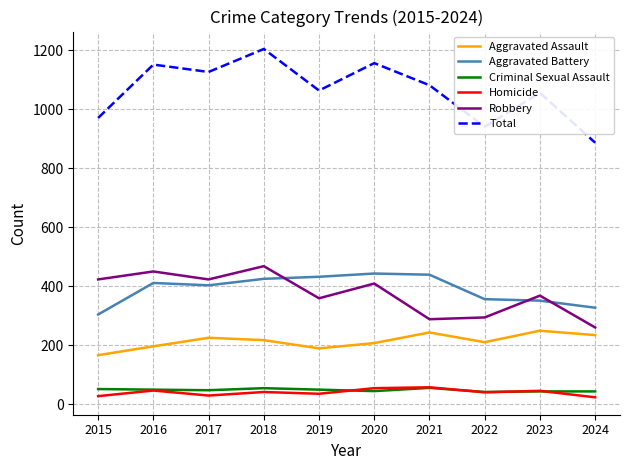

At which label does Total first exceed 1082?

2016